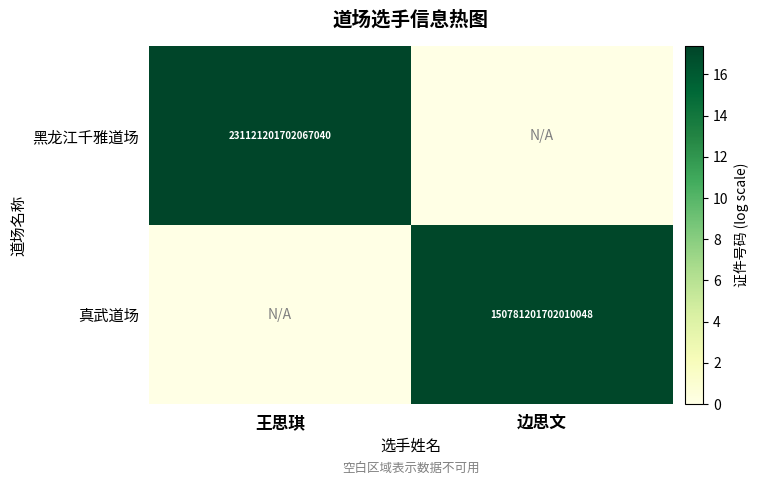

Which label corresponds to the smallest value in the chart?

边思文